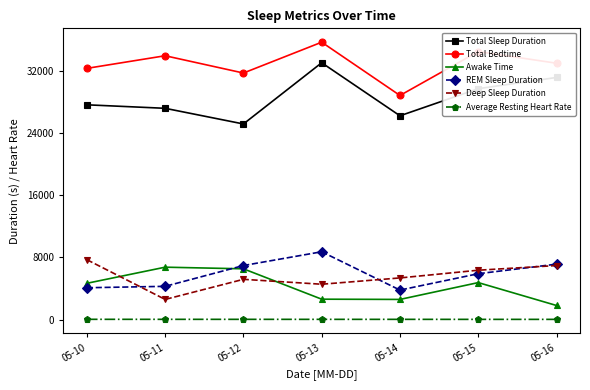

True or false: Total Sleep Duration and Total Bedtime intersect in this chart.

False